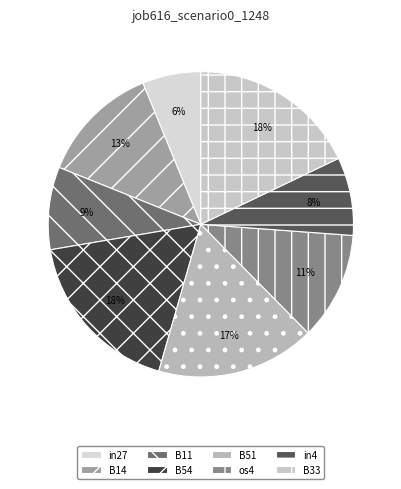

Is there a majority slice in this chart?

No